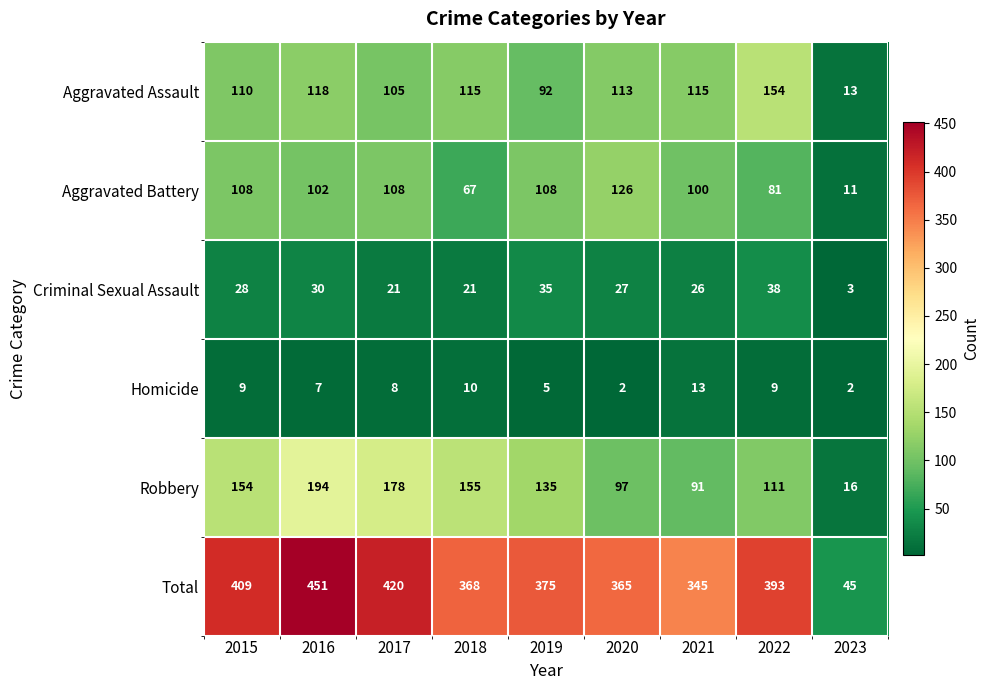

List the labels in order of Robbery value, smallest first.

2023, 2021, 2020, 2022, 2019, 2015, 2018, 2017, 2016